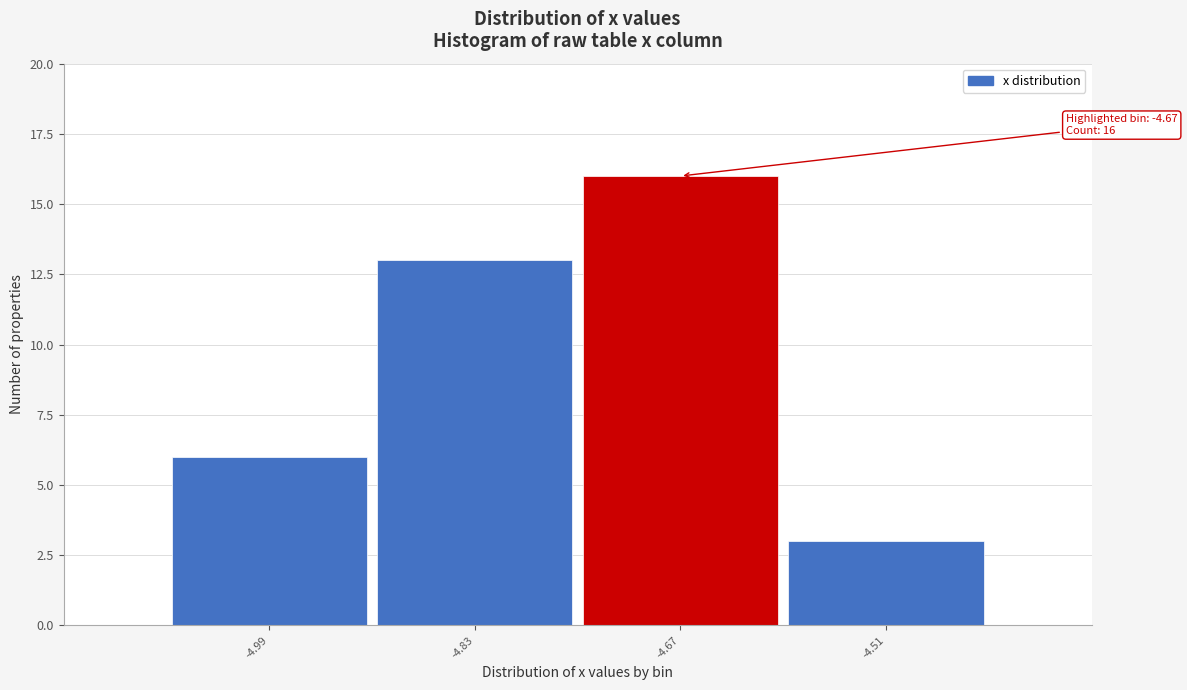

Over which range of the x-axis is the bar tallest?

-4.76 to -4.60